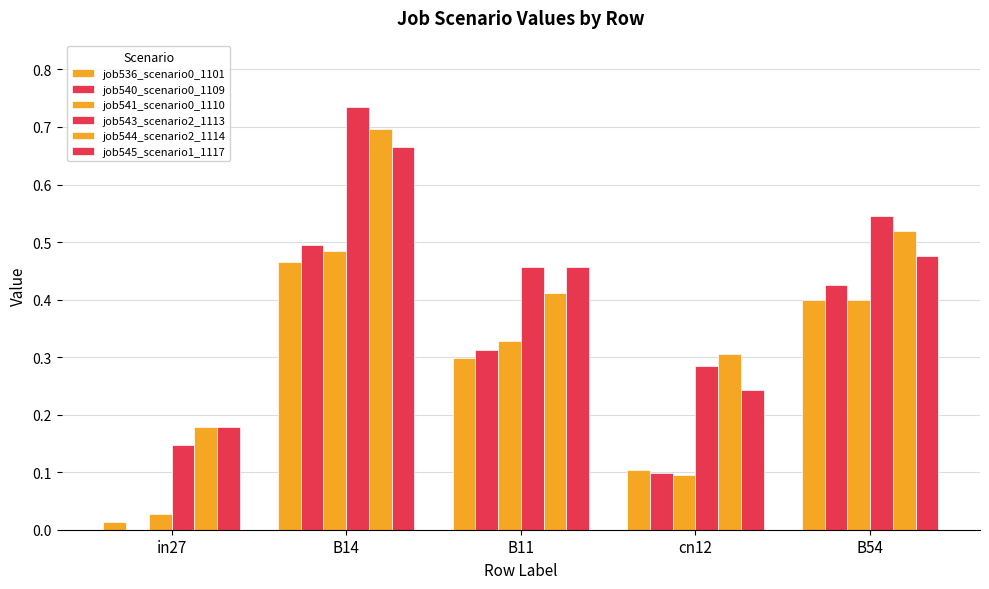

Reading left to right, list all the values displayed in this chart.

job536_scenario0_1101: in27=0.0	B14=0.5	B11=0.3	cn12=0.1	B54=0.4
job540_scenario0_1109: in27=0.0	B14=0.5	B11=0.3	cn12=0.1	B54=0.4
job541_scenario0_1110: in27=0.0	B14=0.5	B11=0.3	cn12=0.1	B54=0.4
job543_scenario2_1113: in27=0.1	B14=0.7	B11=0.5	cn12=0.3	B54=0.5
job544_scenario2_1114: in27=0.2	B14=0.7	B11=0.4	cn12=0.3	B54=0.5
job545_scenario1_1117: in27=0.2	B14=0.7	B11=0.5	cn12=0.2	B54=0.5